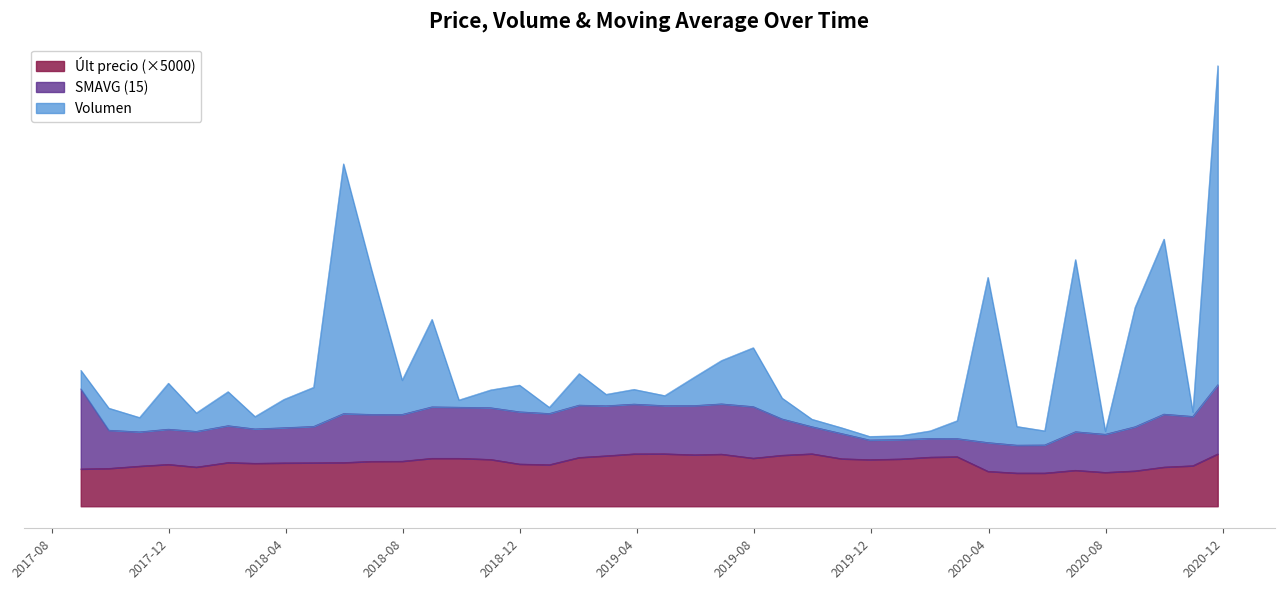

What is the approximate value of Volumen at 2018-08-31?

552713.0